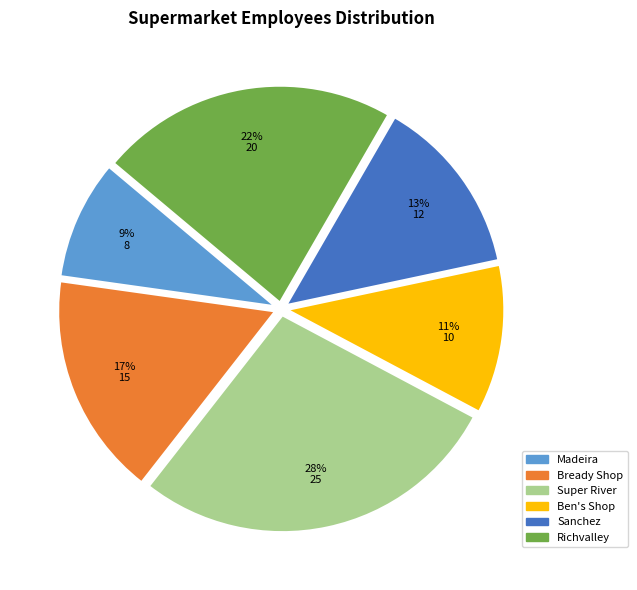

To the nearest percent, what percentage of the pie is Richvalley?

22%